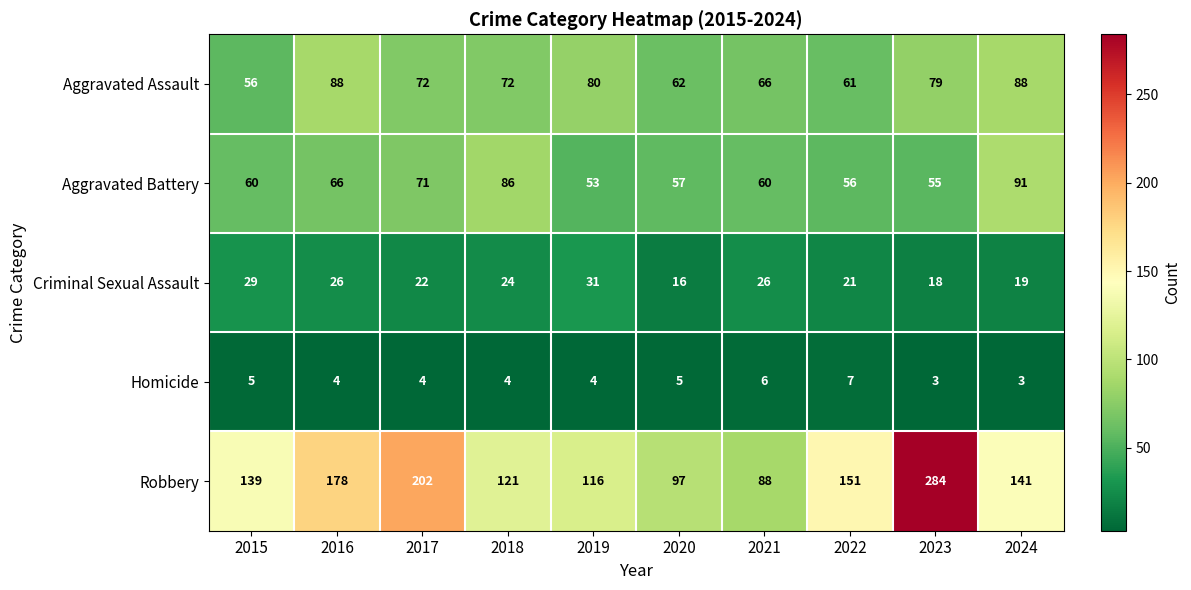

The value of Robbery at 2016 is 237. True or false?

False